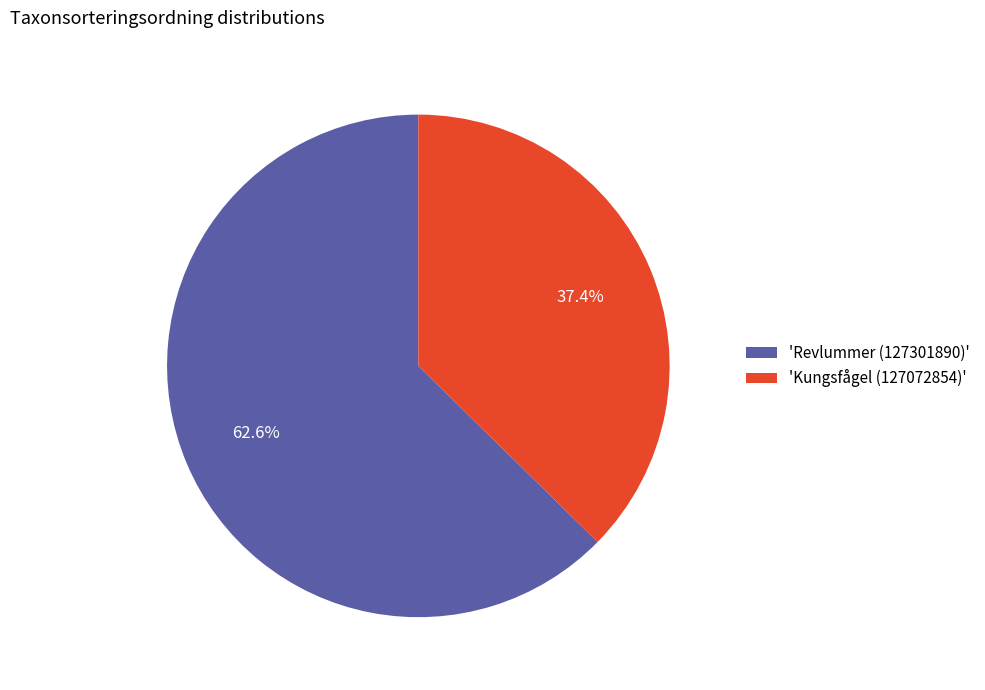

Does 'Kungsfågel (127072854)' account for over 50% of the chart?

No